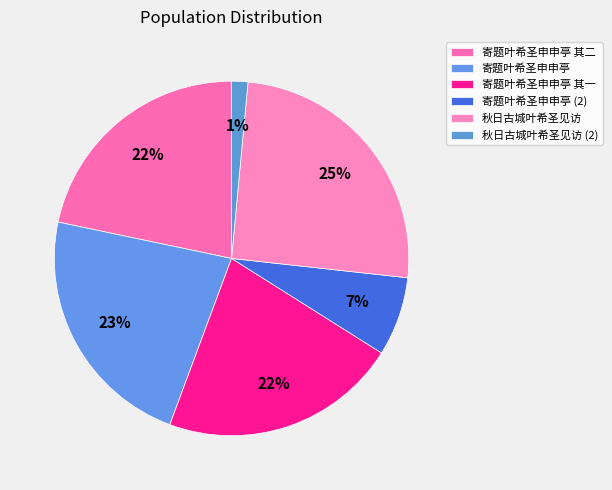

Combined, do 寄题叶希圣申申亭 and 寄题叶希圣申申亭 其二 account for over 50%?

No